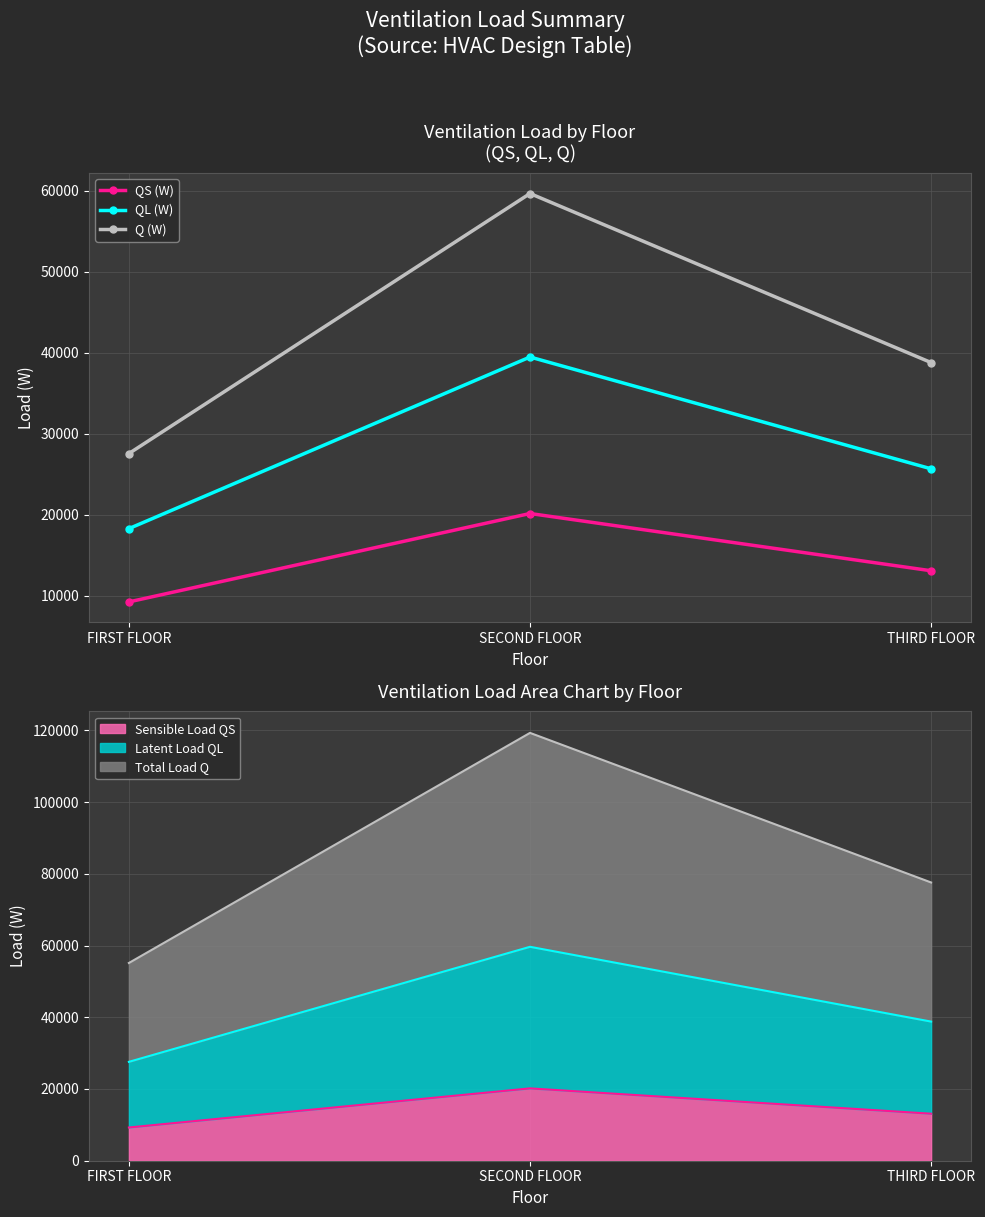

Which series has the largest total across all categories?

Q (W)